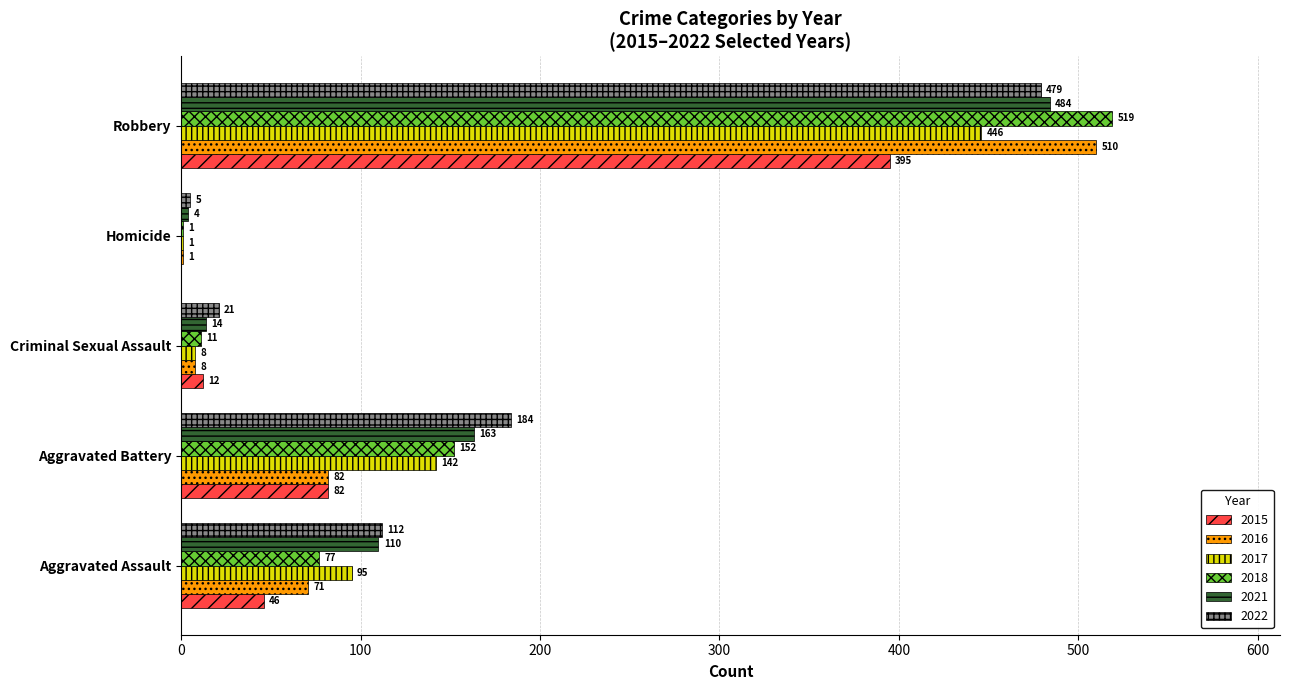

Between Aggravated Assault and Robbery, which series saw the biggest shift?

2018